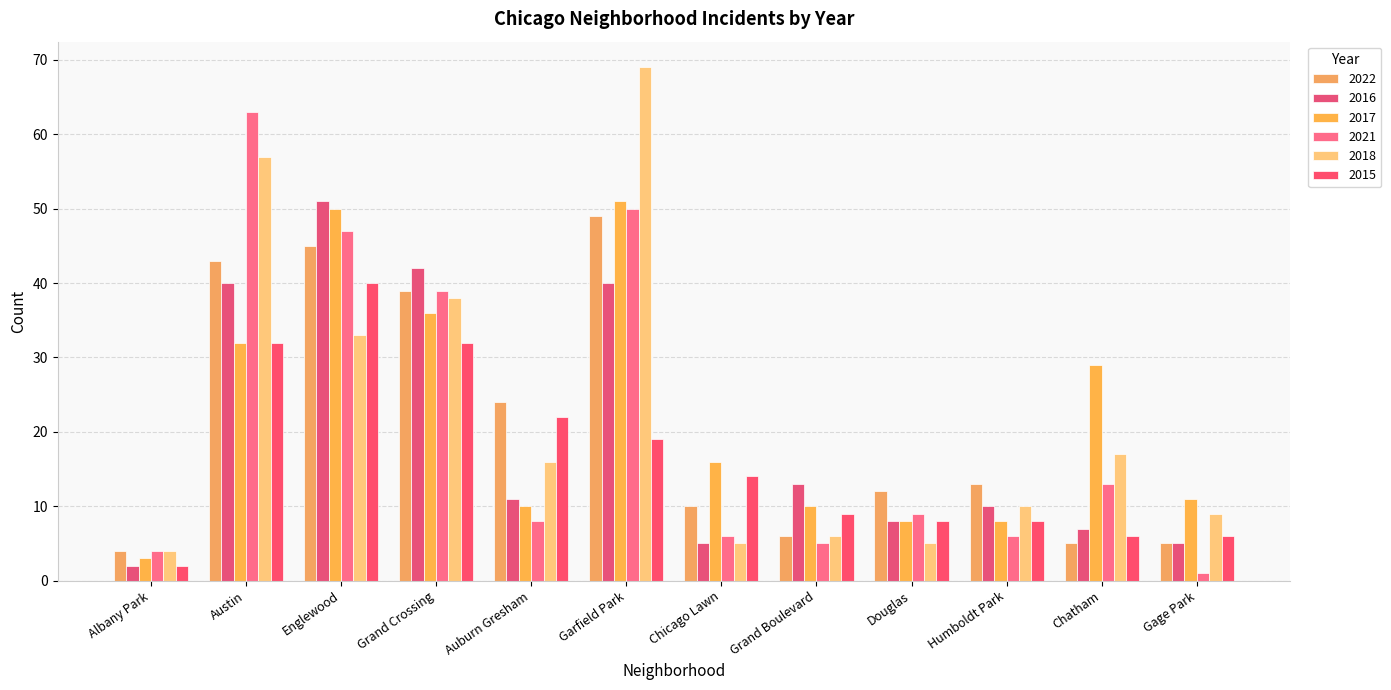

What is the label of the 10th bar from the right?

Englewood